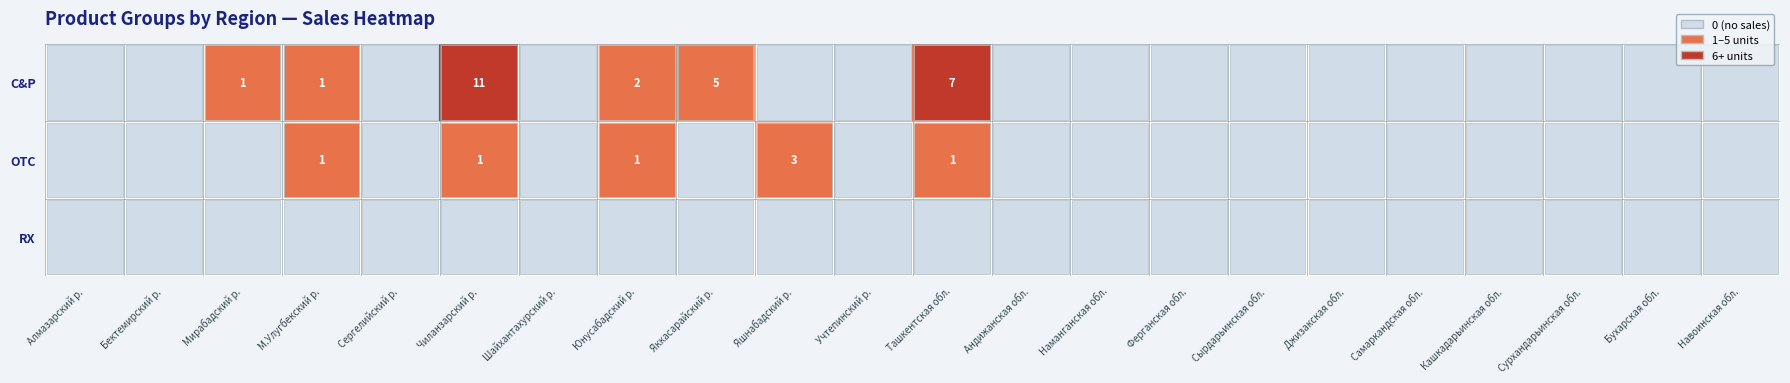

The value of C&P at Мирабадский р. is 1. True or false?

True